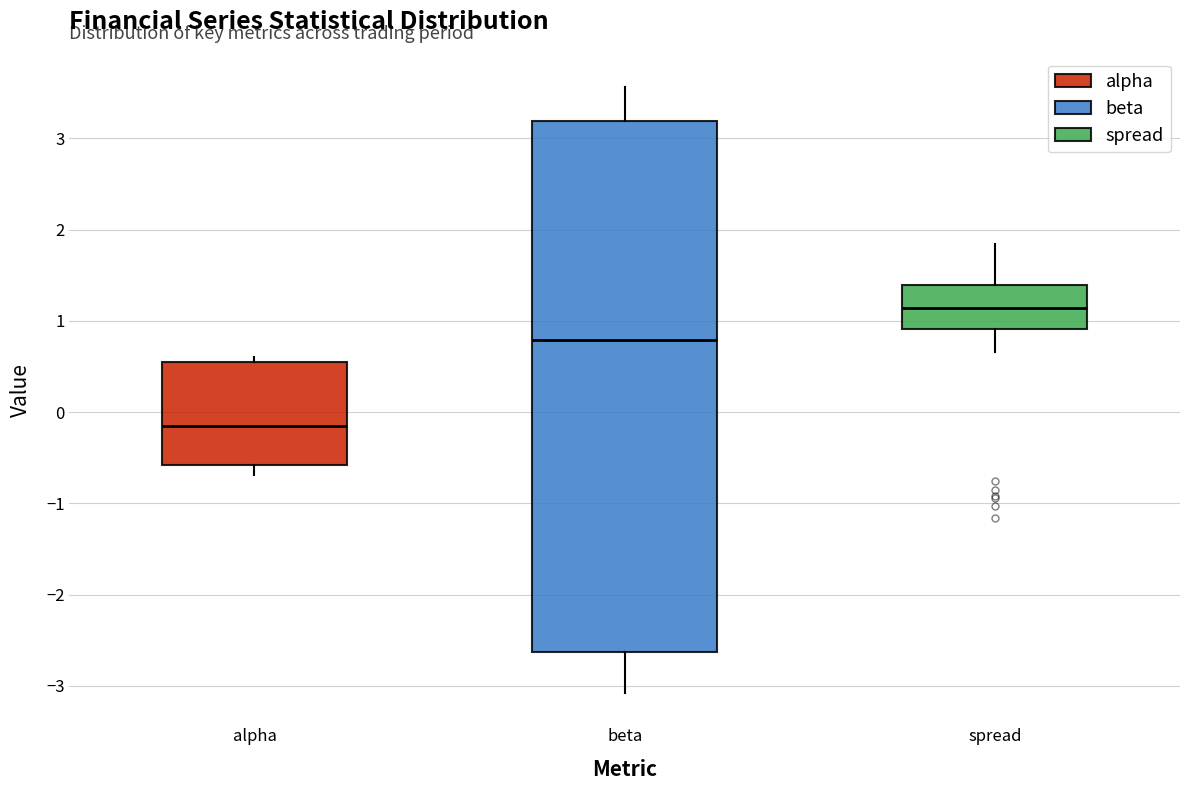

Reading left to right, read every box against the y-axis: the position of its median line, the range the box covers, and the ends of its whiskers. The values are not printed on the chart, so give them approximately, as read against the axis.

alpha: median -0.1, box -0.6 to 0.5, whiskers -0.7 to 0.6
beta: median 0.8, box -2.6 to 3.2, whiskers -3.1 to 3.6
spread: median 1.1, box 0.9 to 1.4, whiskers 0.7 to 1.8